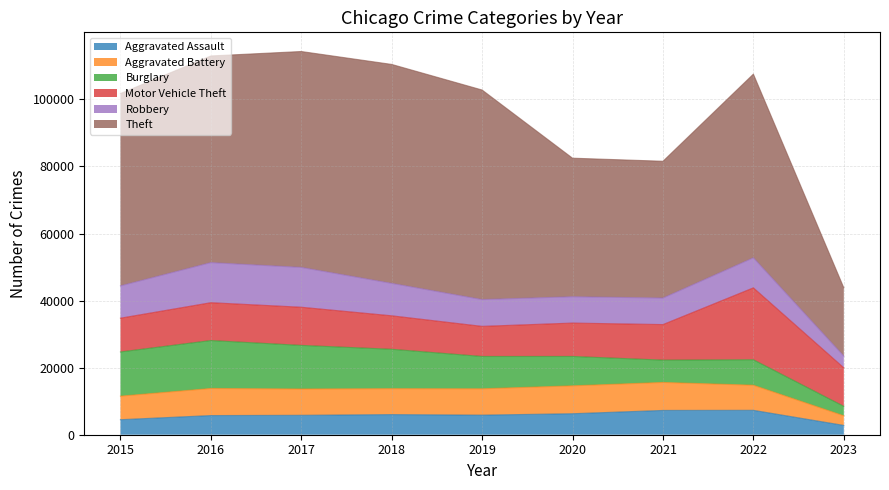

What is the difference between the maximum and minimum values in the Burglary series?

11474